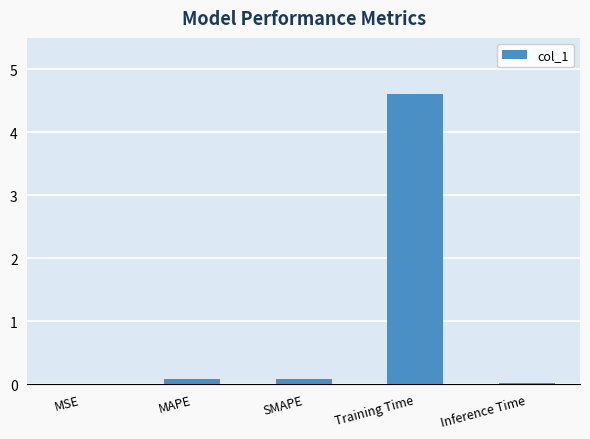

What is the sum of all values?

4.8